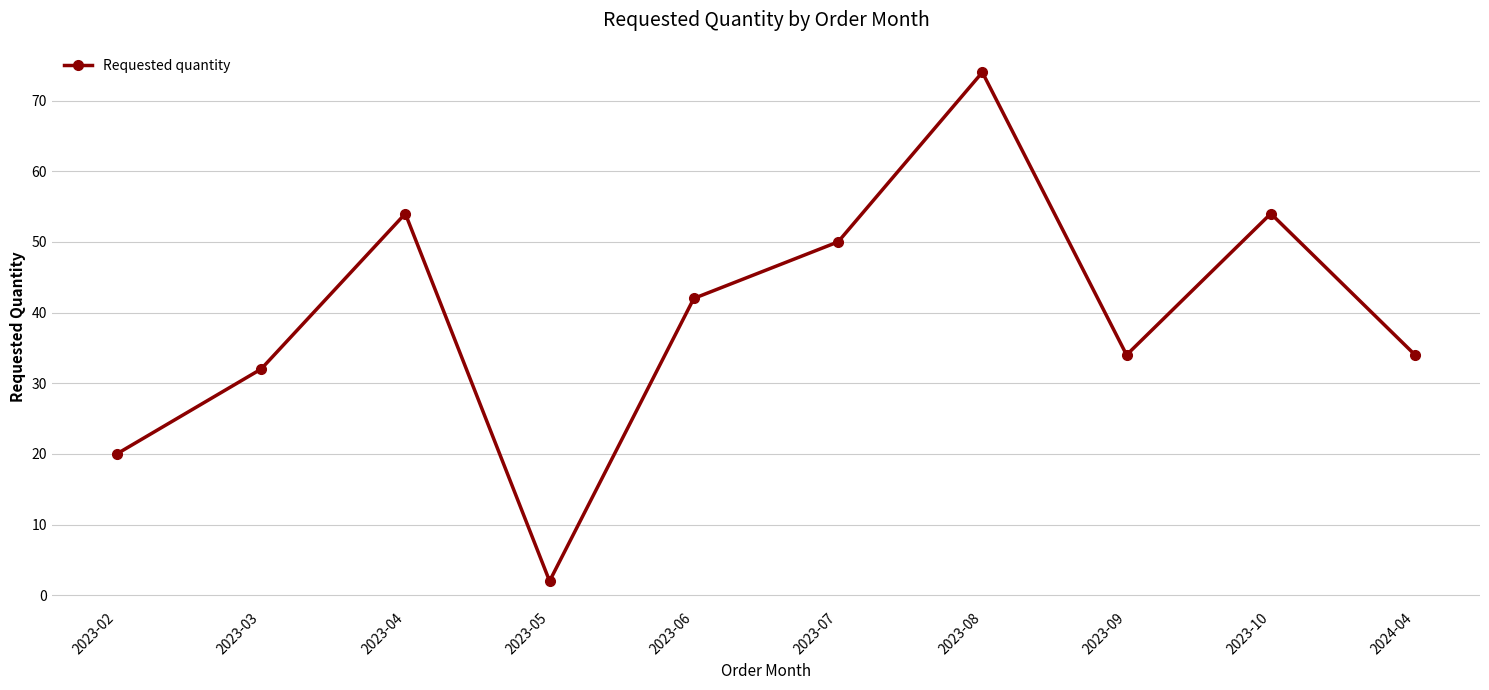

Reading left to right, extract all data points from this chart.

20	32	54	2	42	50	74	34	54	34